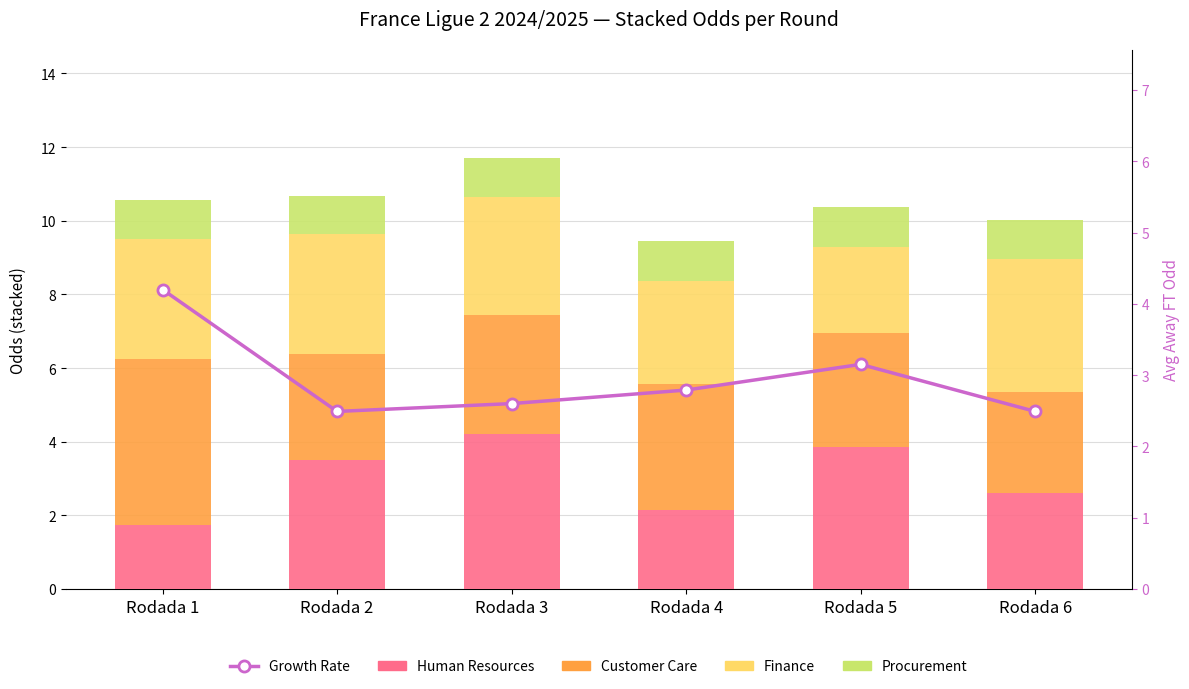

Is it true that Growth Rate equals 2.2 at Rodada 5?

False